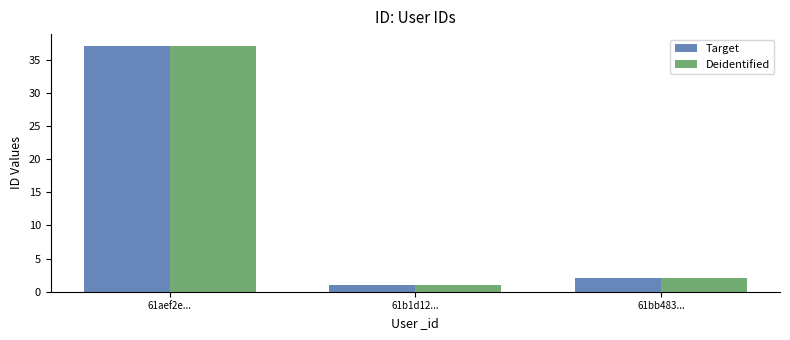

How many bars are there in total?

6